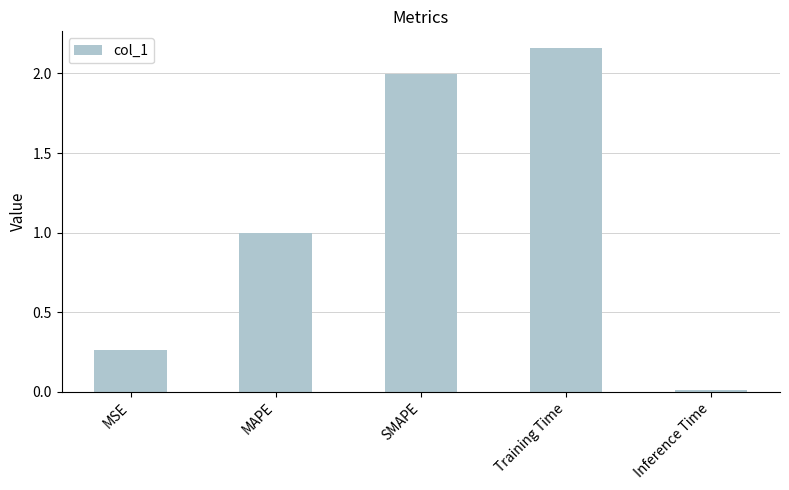

What position from the left is MAPE?

2